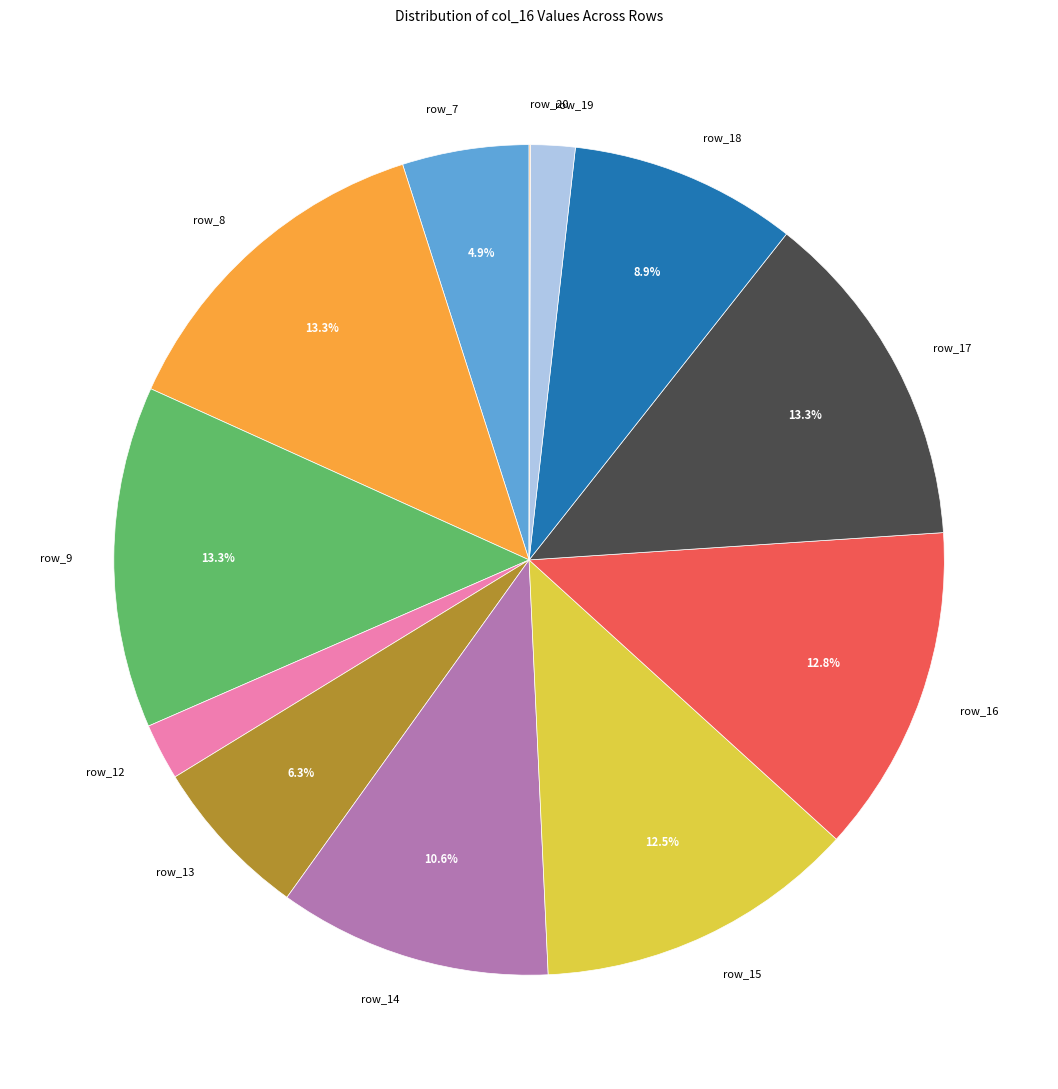

Which has a higher value, row_13 or row_8?

row_8